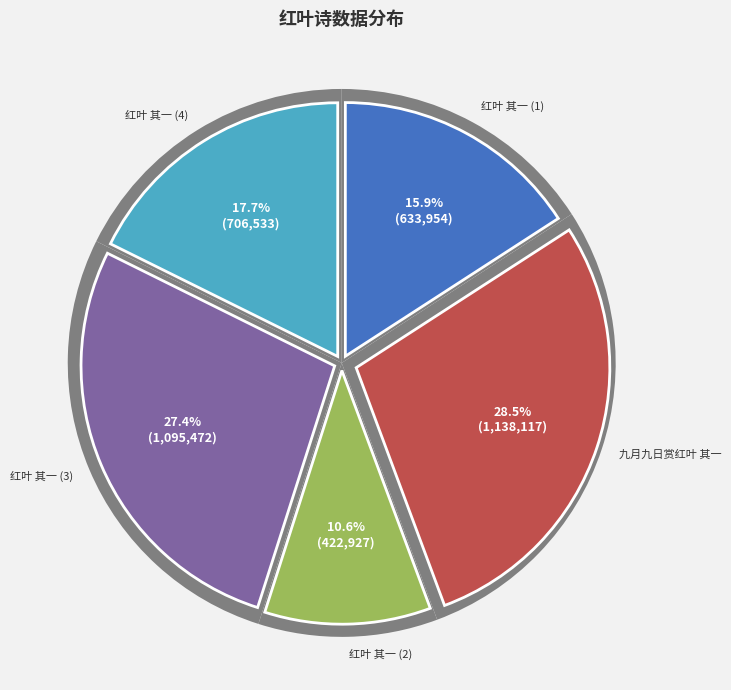

What is the total percentage of 红叶 其一 and 红叶 其一?

35.4%